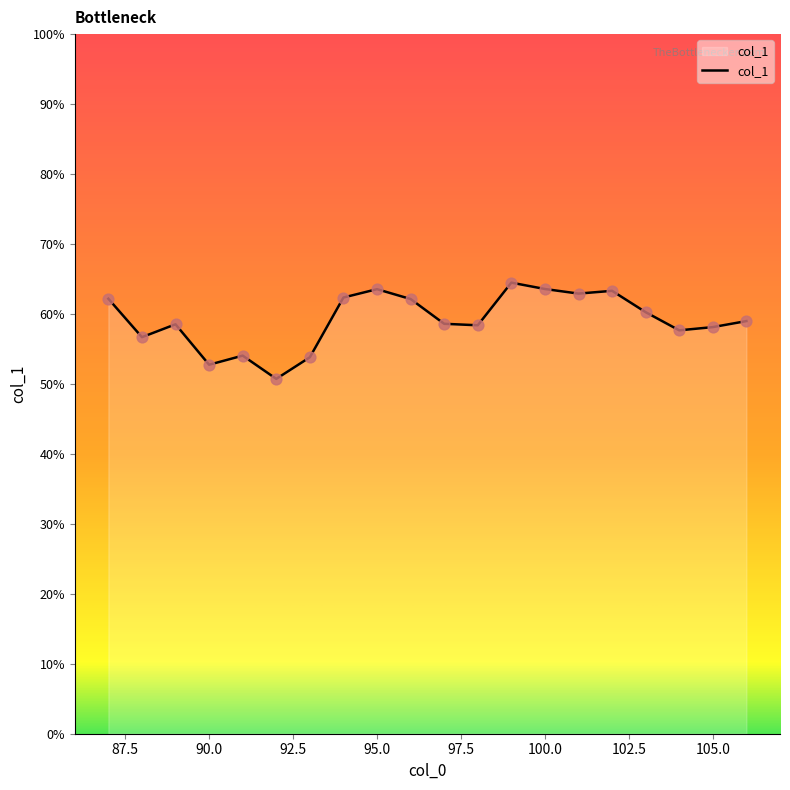

What is the difference between the maximum and minimum values?

13.8